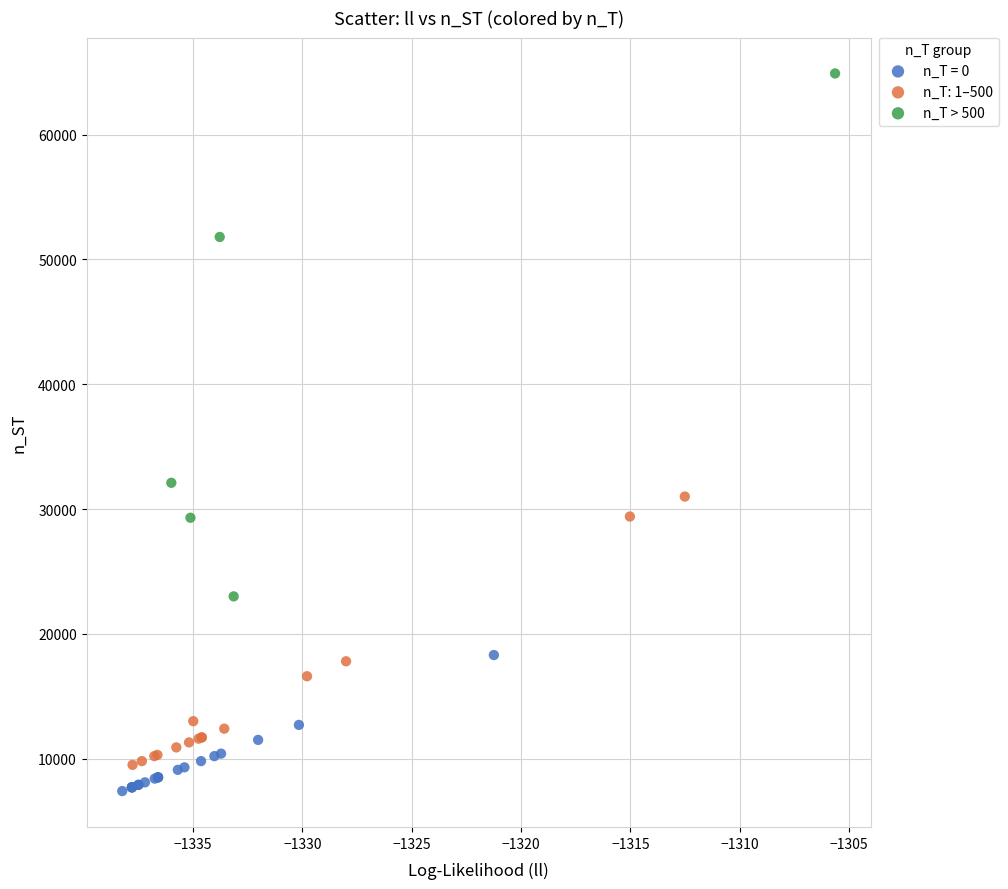

Which series contains the highest Y value?

n_T > 500